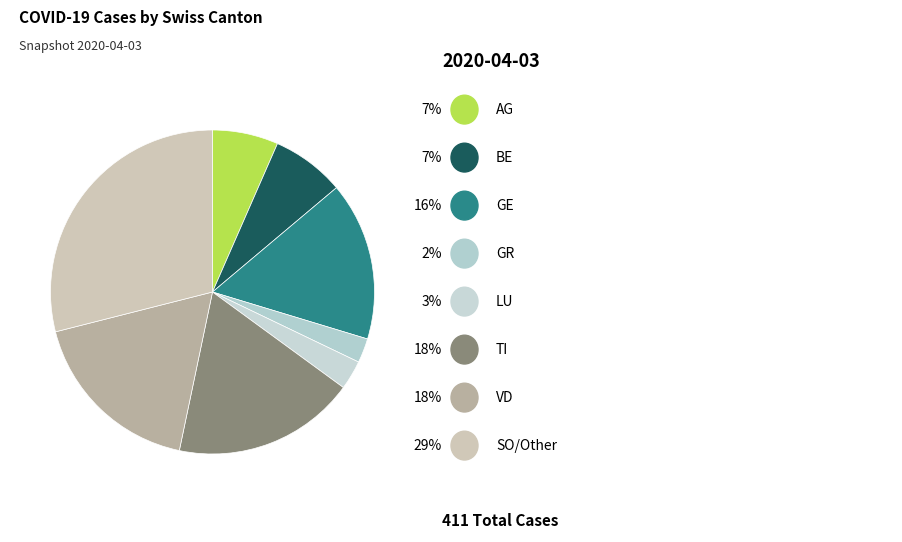

Count the number of slices in the pie.

8